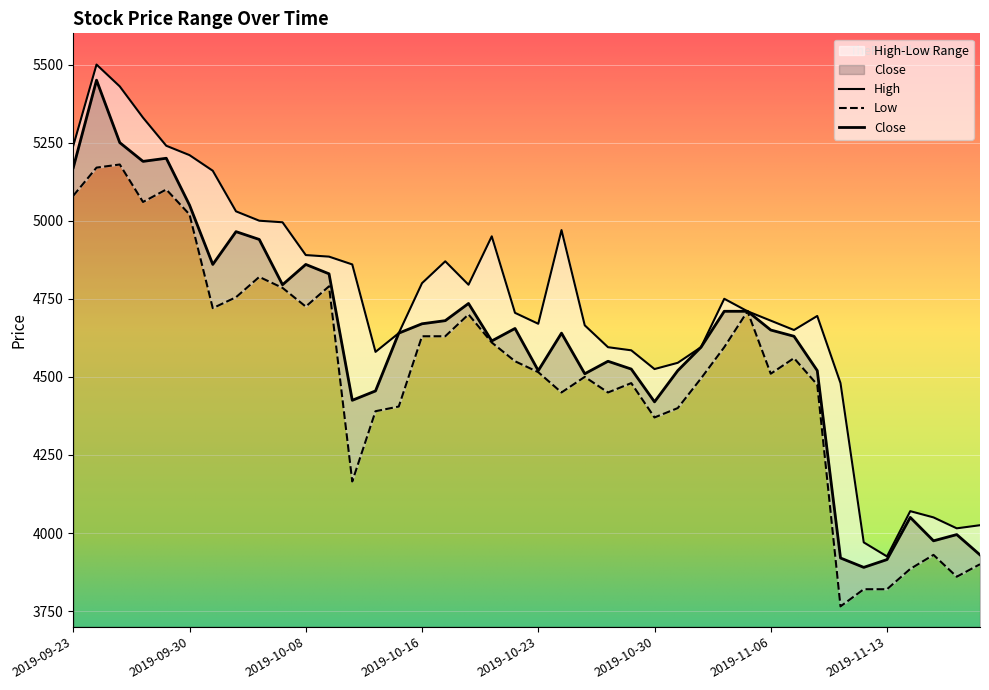

Which series has the largest total across all categories?

High